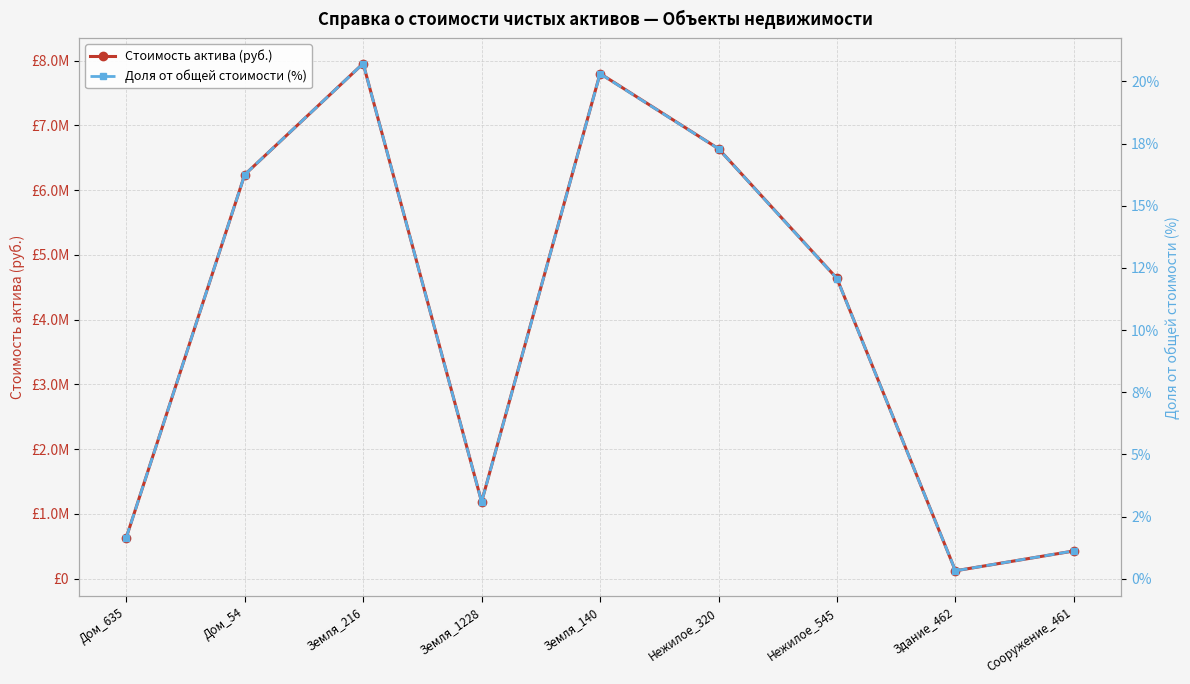

How many values in the Стоимость актива (руб.) series are below 4636631?

4